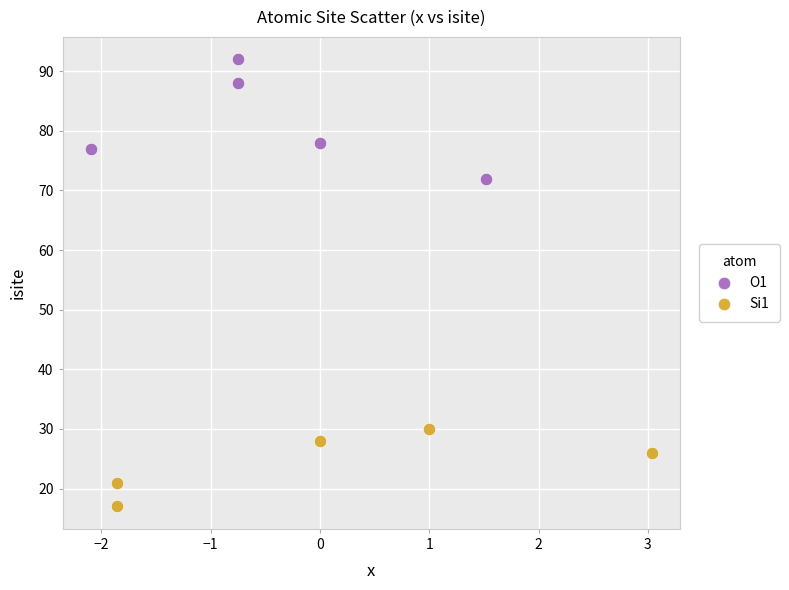

Which series has the largest Y range (max minus min)?

O1